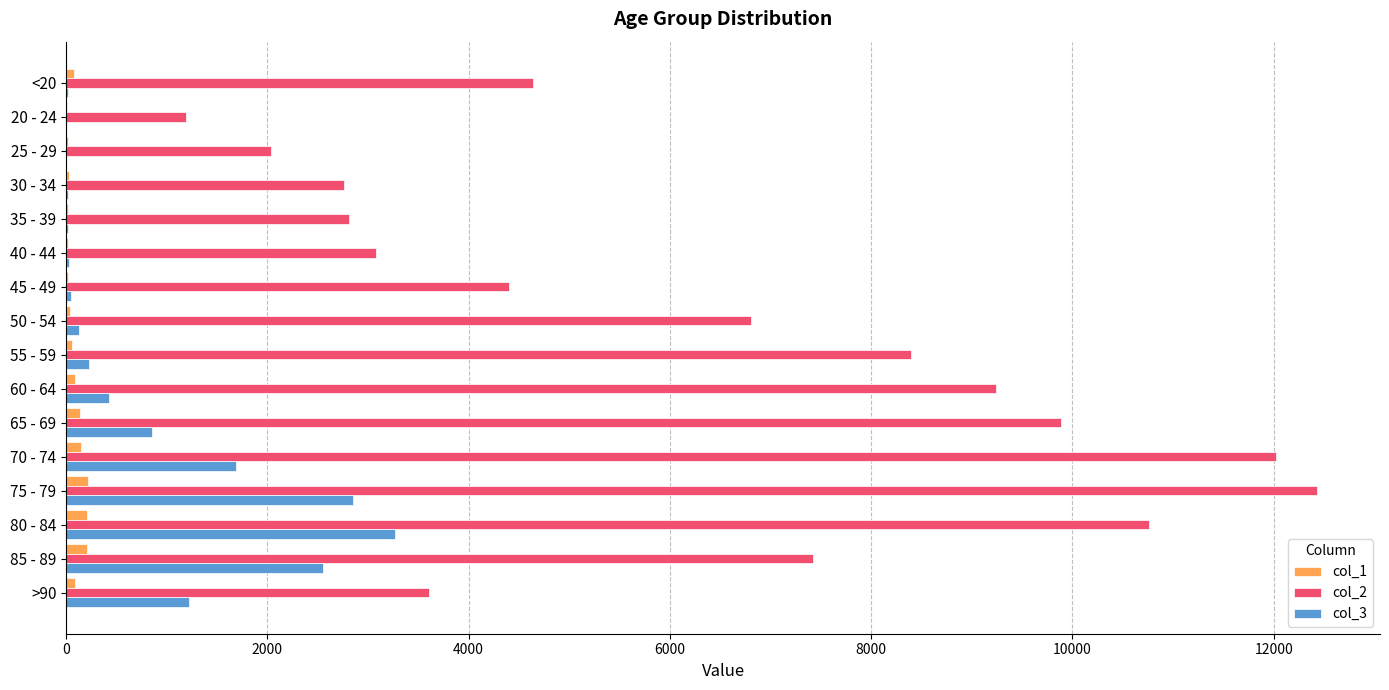

Which series has the largest range (max minus min)?

col_2